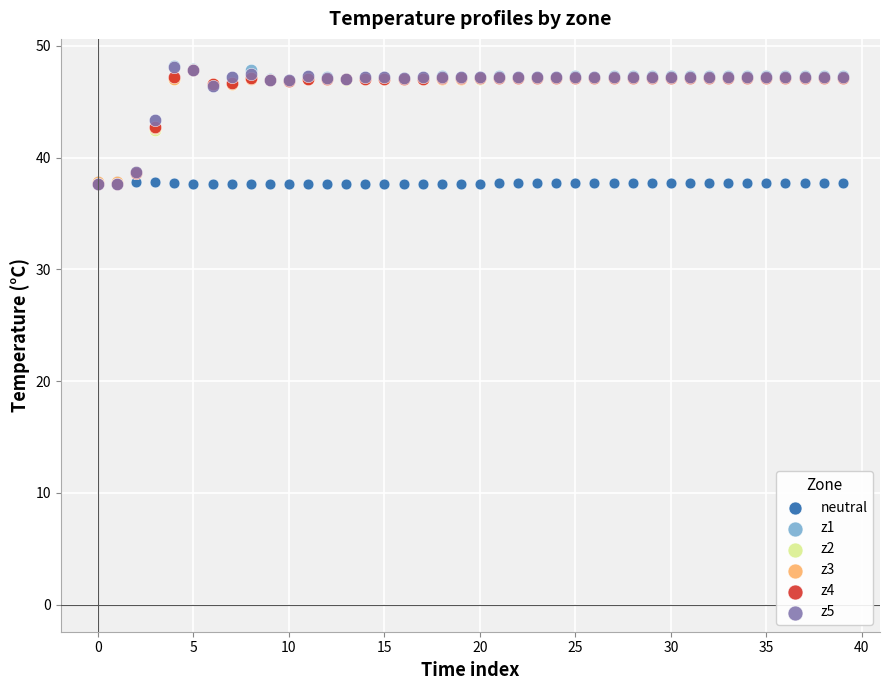

What are all the series names shown in the legend?

neutral, z1, z2, z3, z4, z5